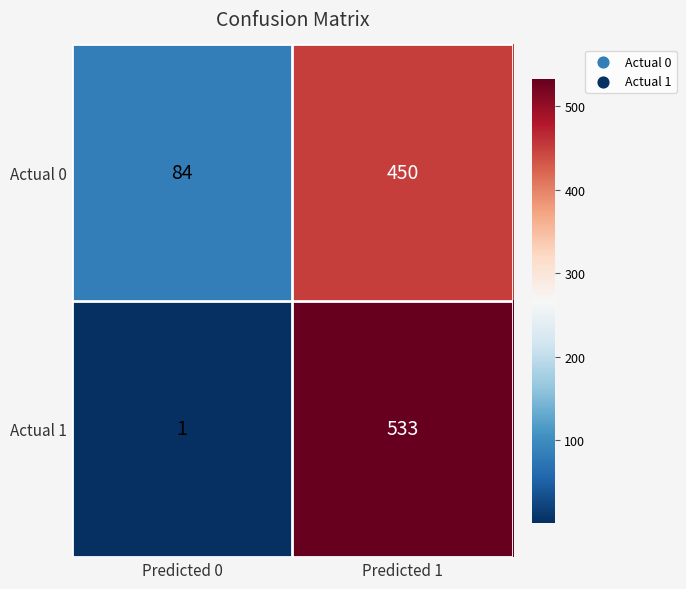

What is the sum of all Actual 1 values?

534